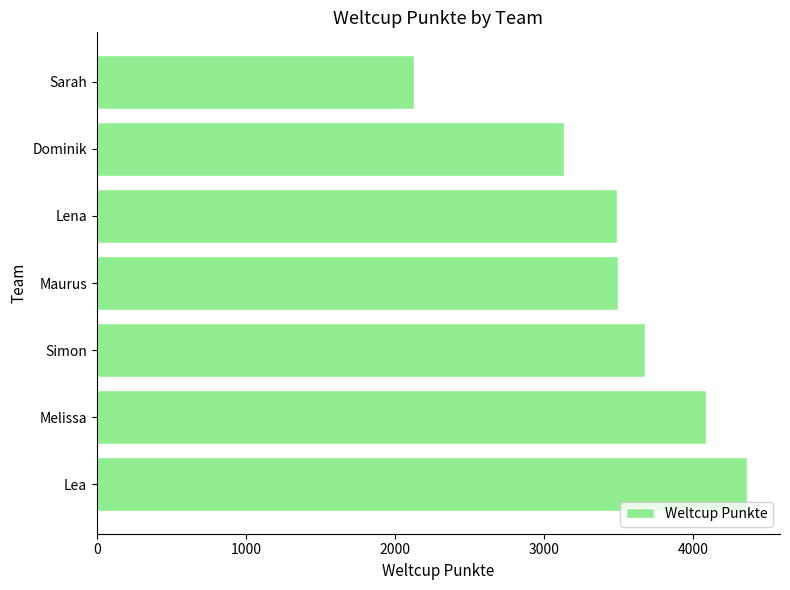

What is the maximum value shown in the chart?

4362